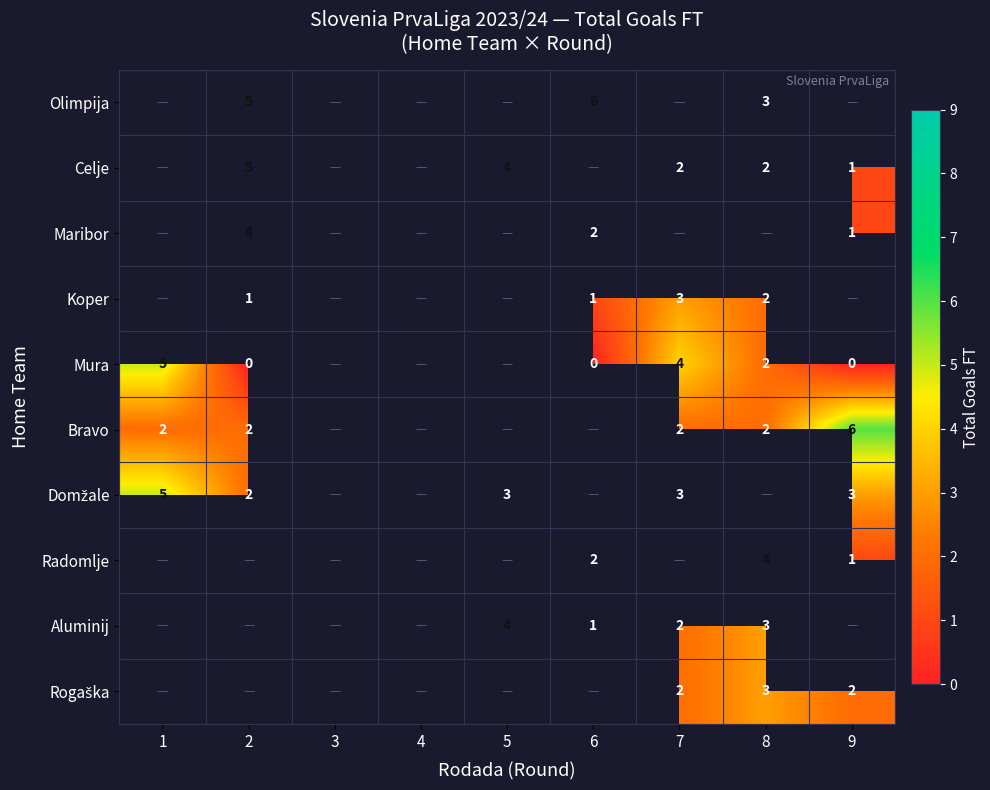

The value of Maribor at 2 is 4. True or false?

True